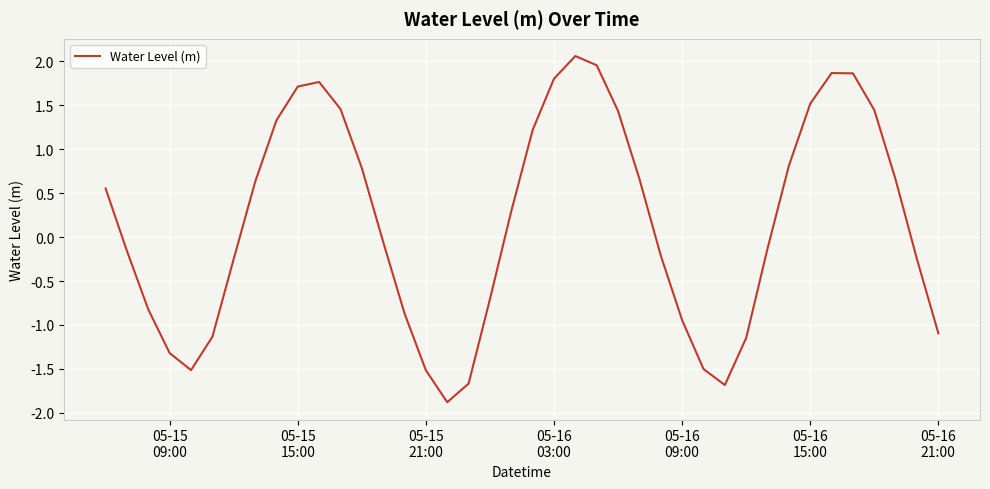

What is the greatest value displayed?

2.1